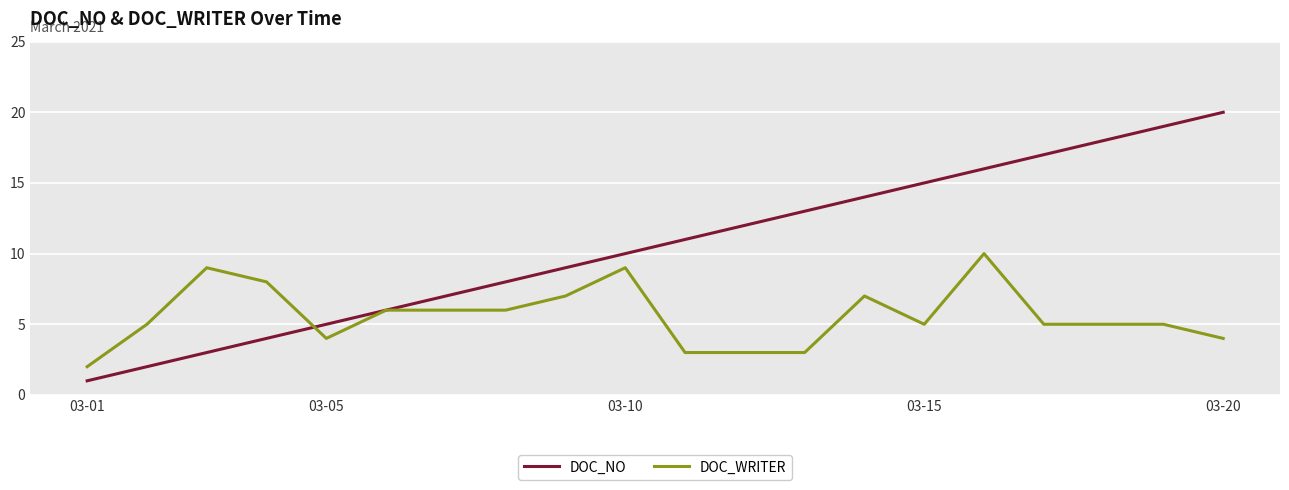

Which series has the largest total across all categories?

DOC_NO